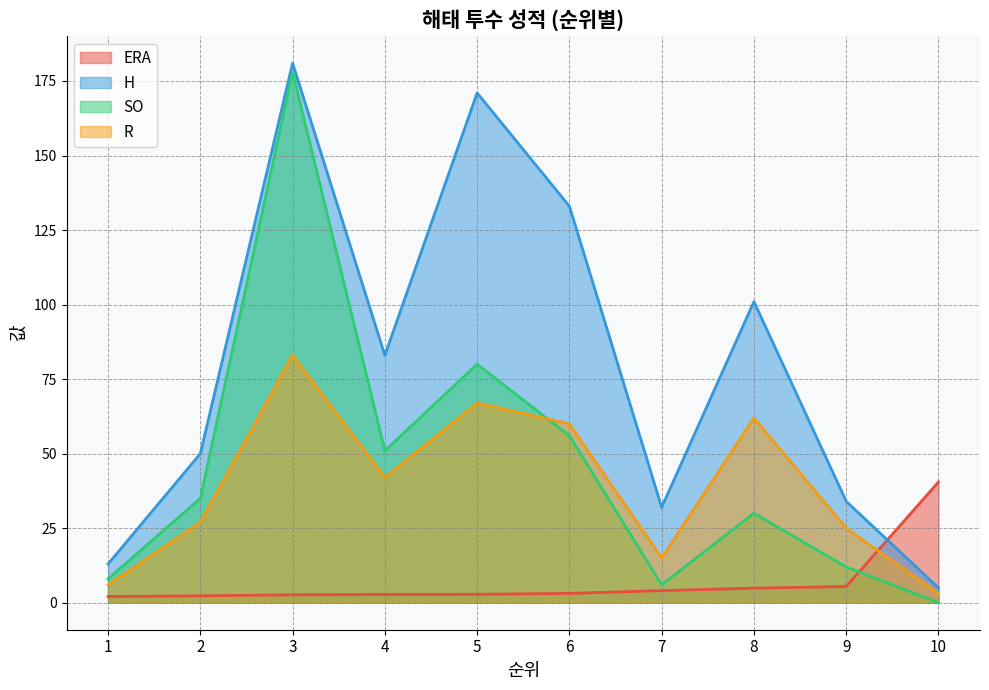

What is the difference between the highest and lowest values at 3?

178.3